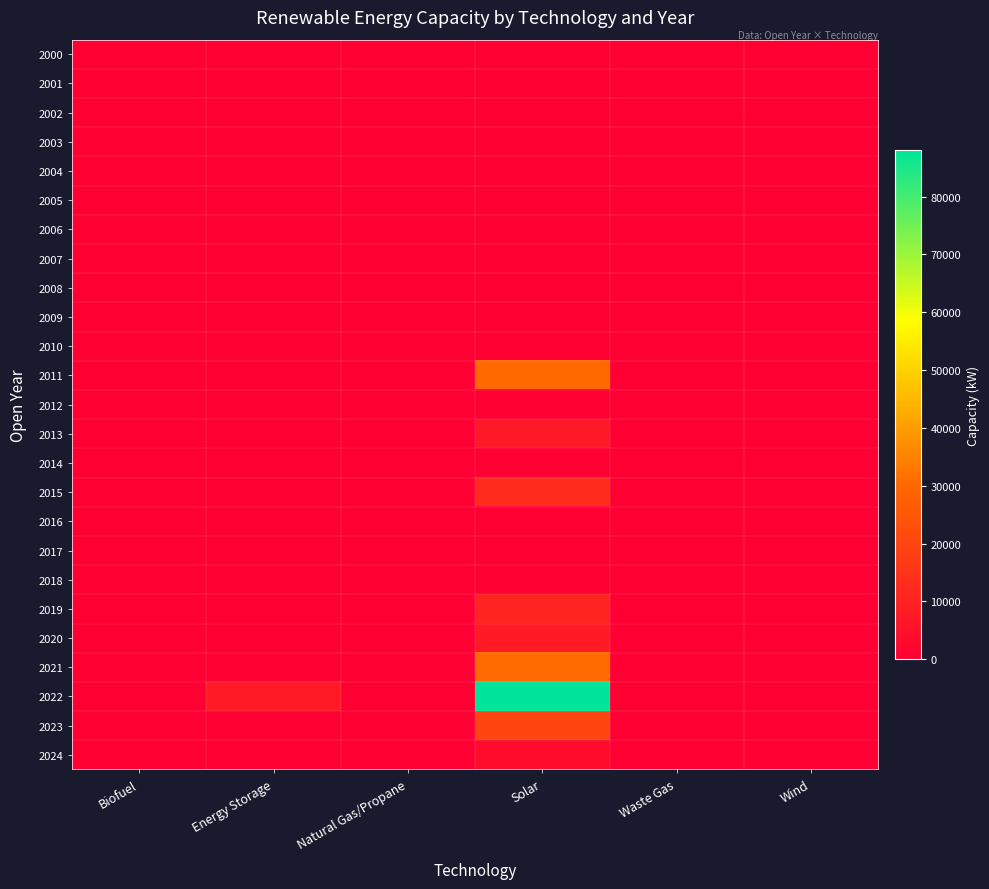

Count the number of categories in the chart.

6